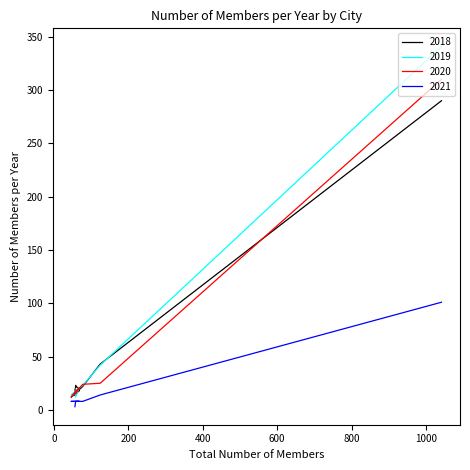

True or false: 2020 and 2021 intersect in this chart.

False